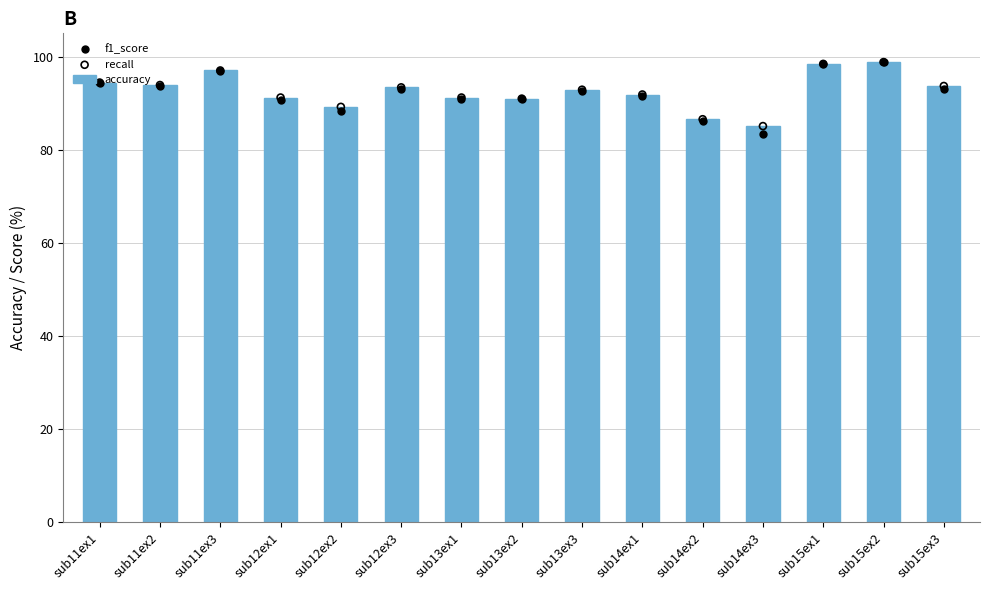

At which category is the sum across all series the highest?

sub15ex2